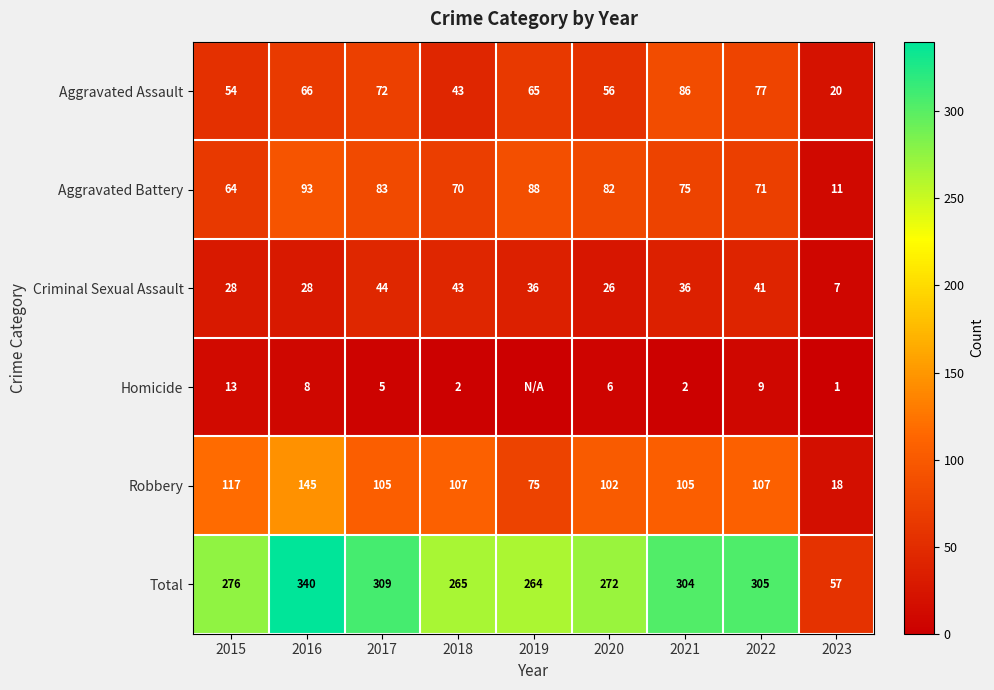

Is it true that Aggravated Battery equals 23 at 2018?

False